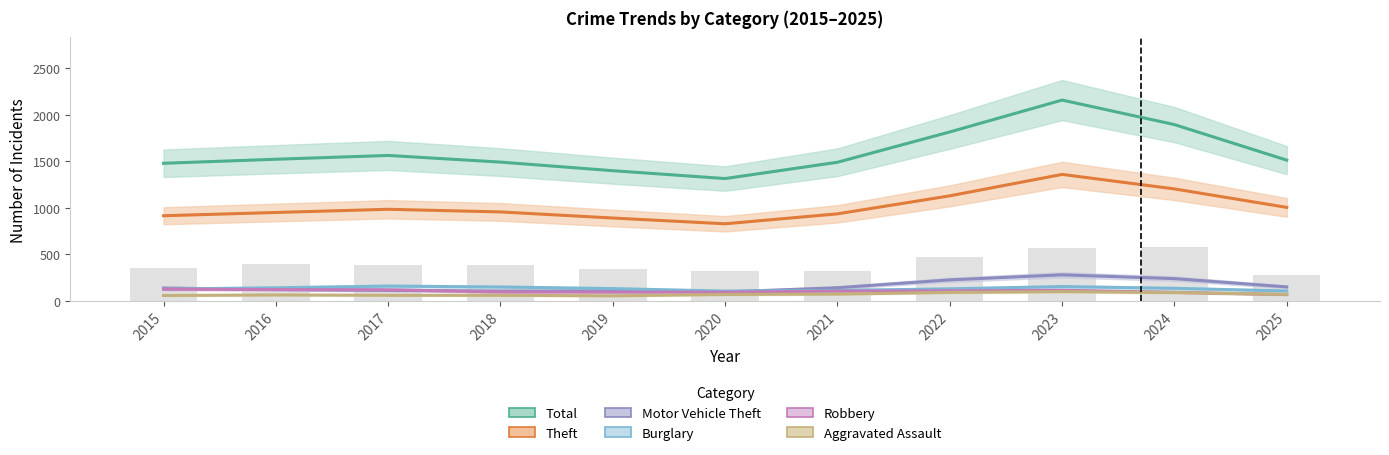

Which series has the widest spread of values?

Total